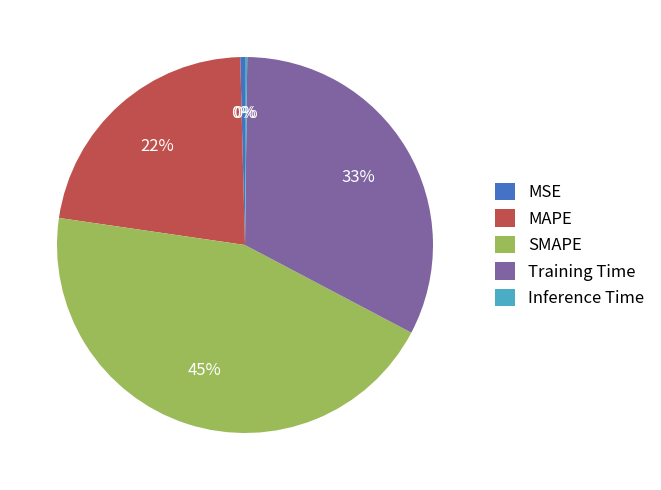

Combined, do Training Time and SMAPE account for over 50%?

Yes